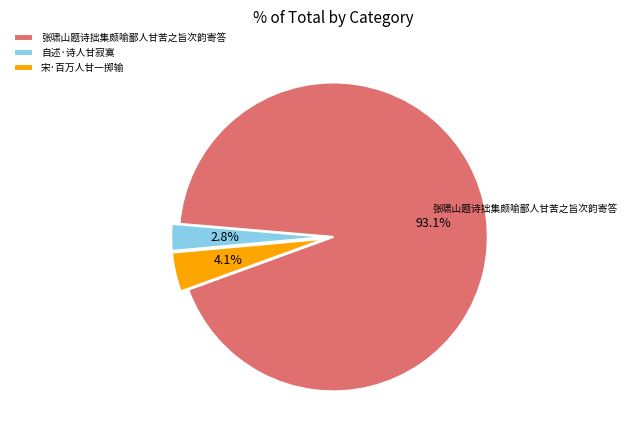

Which slice represents more than half of the pie?

张啸山题诗拙集颇喻鄙人甘苦之旨次韵寄答